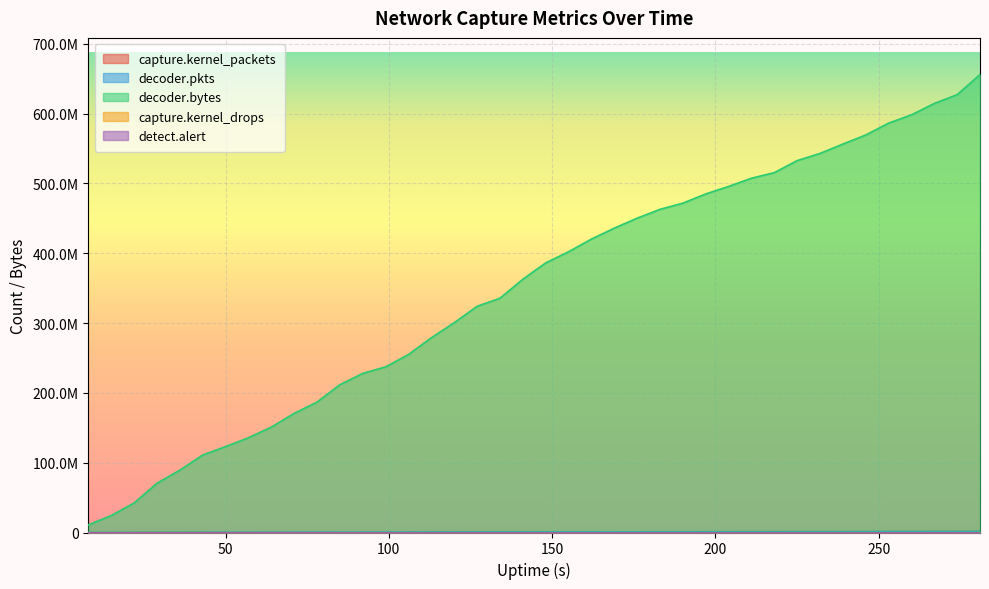

What is the approximate value of capture.kernel_packets at 106, to the nearest 10?

568480